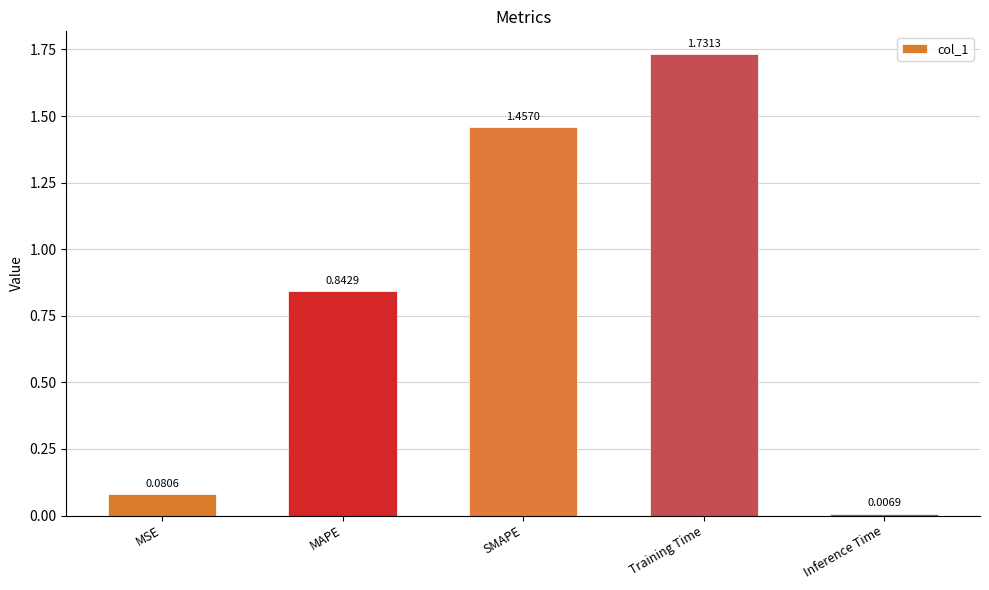

What is the sum of all values?

4.1